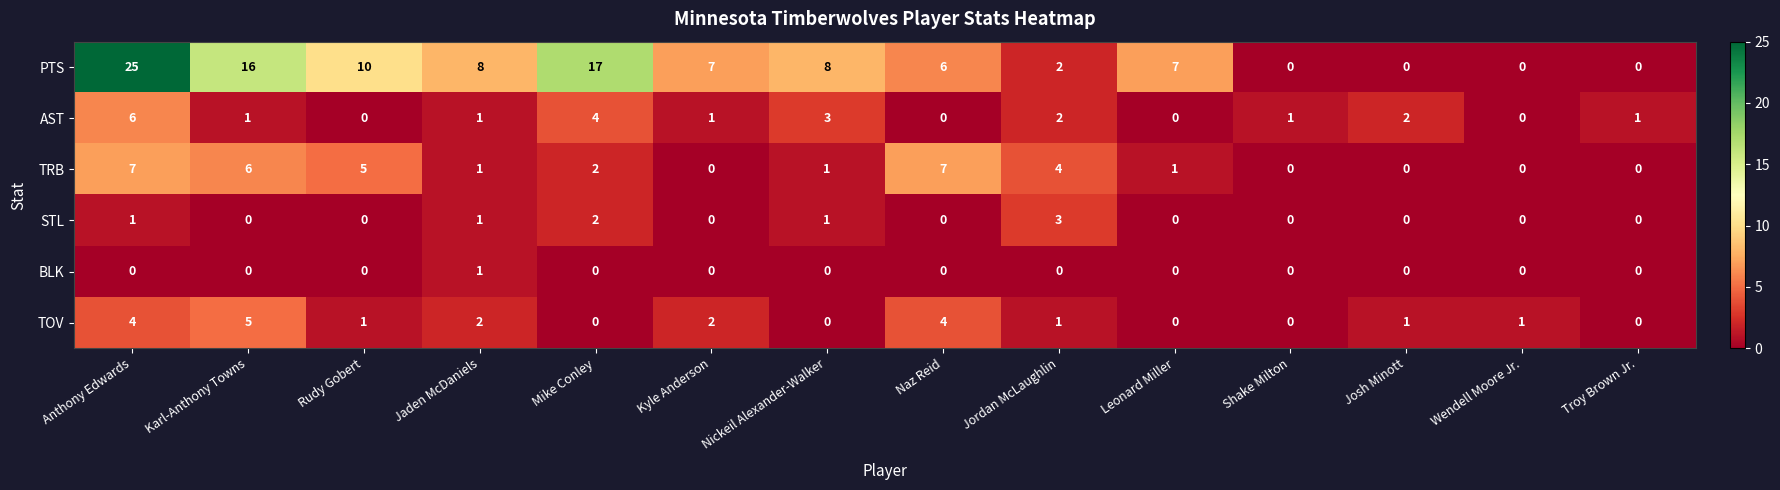

True or false: STL has a value of 1 at Wendell Moore Jr..

False